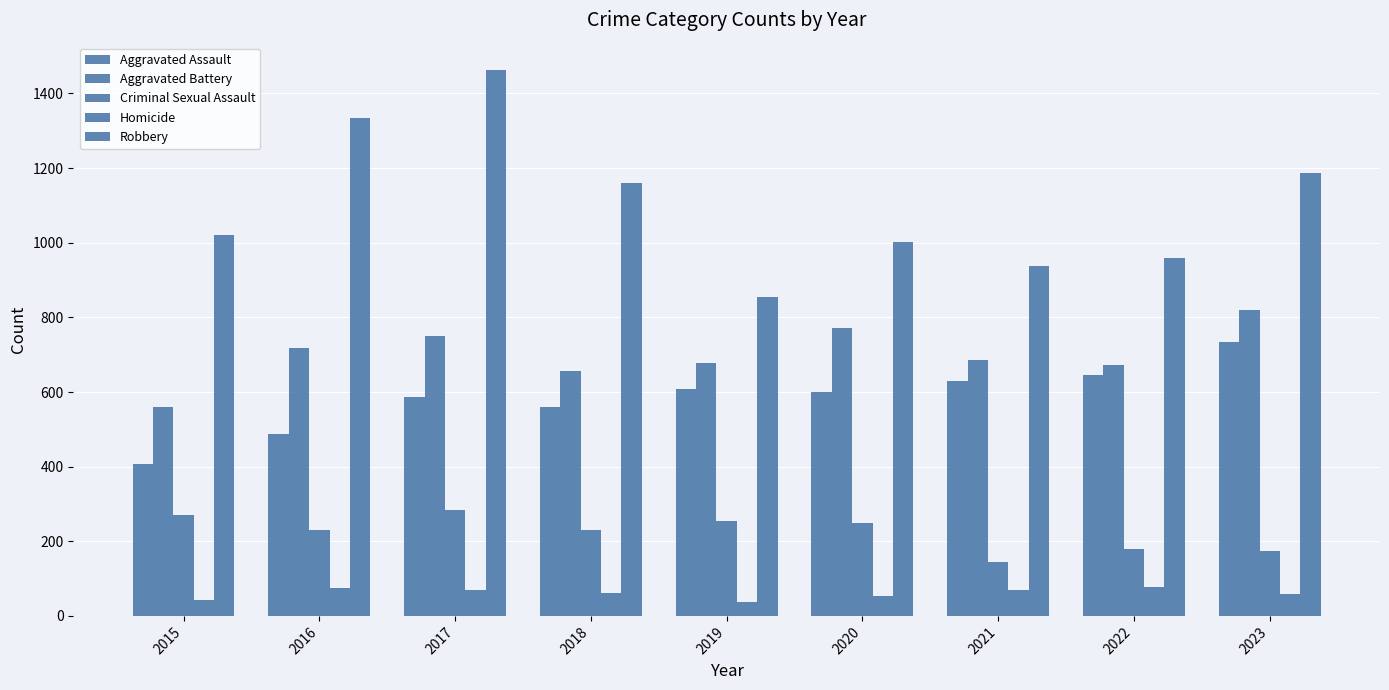

How many bars are there in total?

45